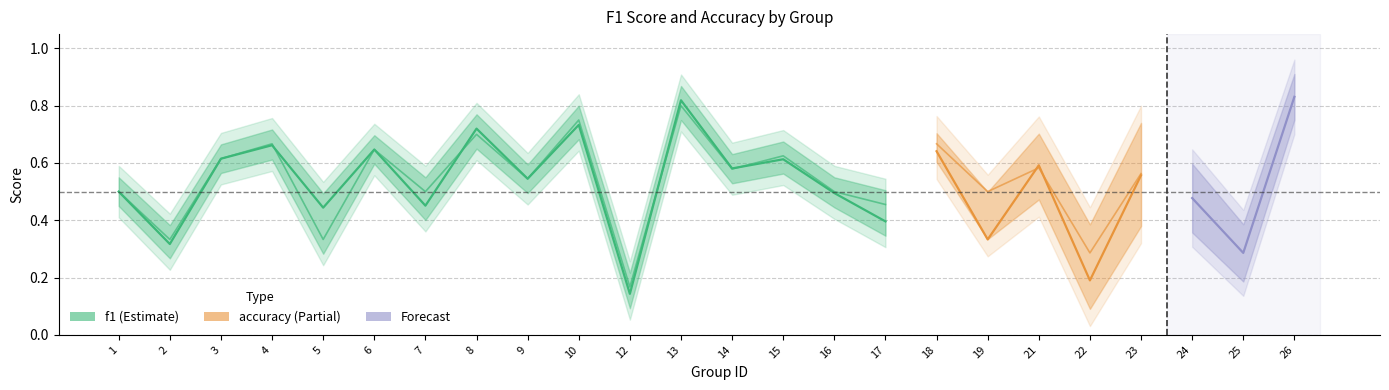

What is the difference between the maximum and minimum values in the f1 series?

0.7